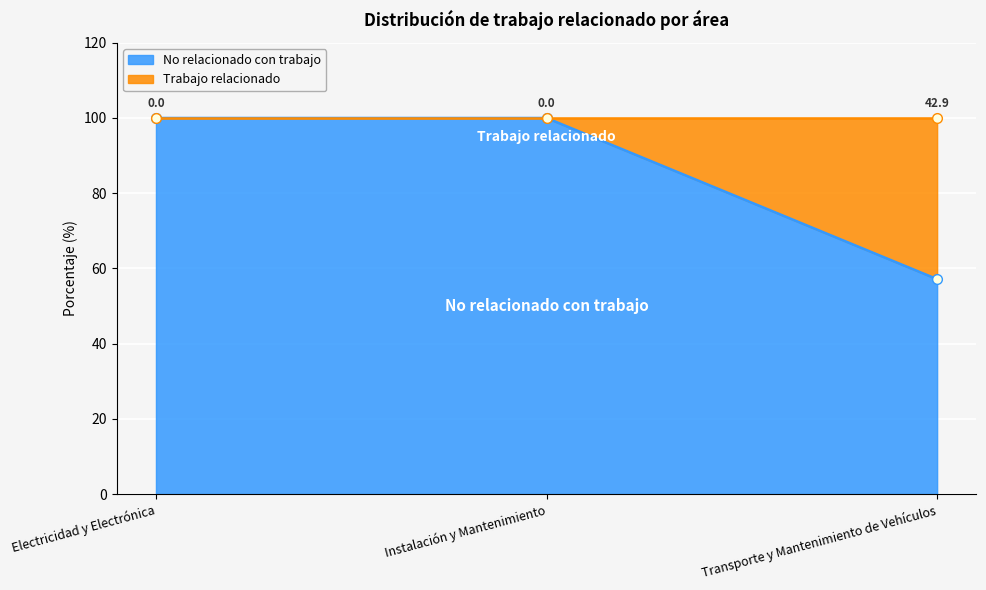

What is the label of the 3rd point from the left?

Transporte y Mantenimiento de Vehículos